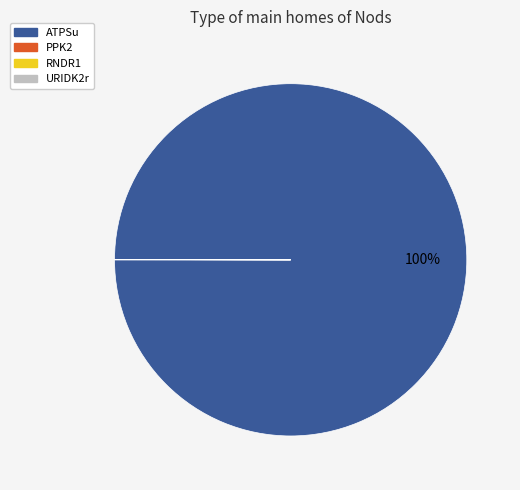

The ATPSu slice represents 100% of the pie. True or false?

True